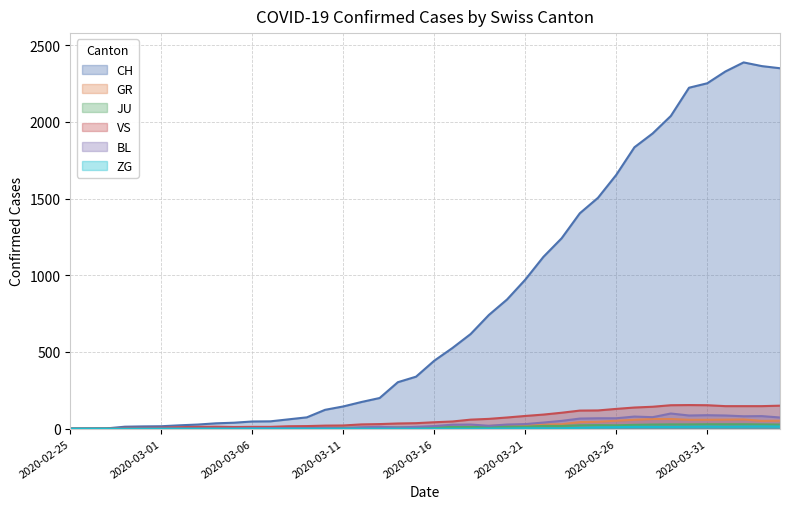

What is the sum of all JU values?

494